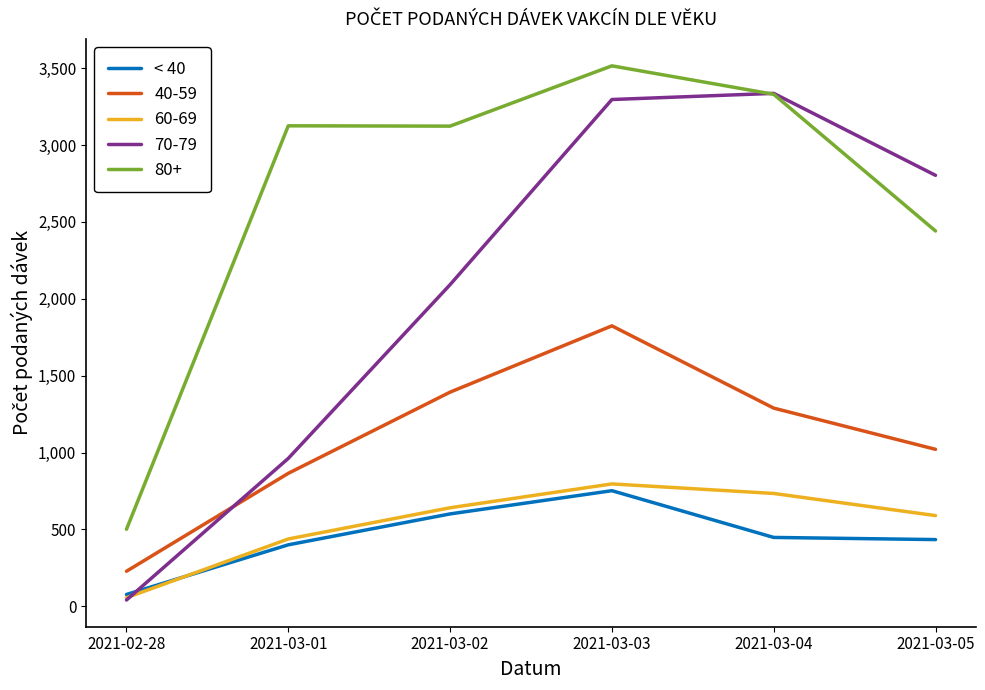

Which series has the largest range (max minus min)?

70-79